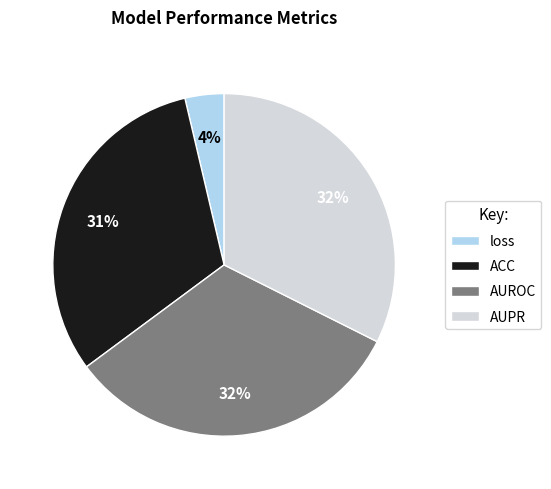

What is the smallest slice in the pie chart?

loss